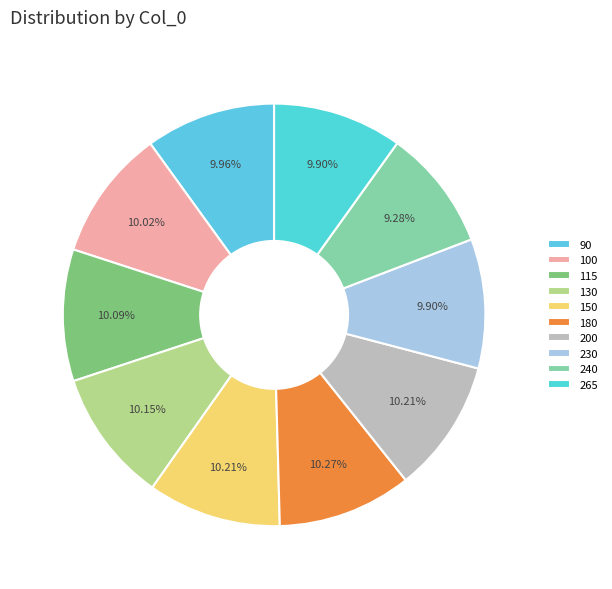

How many slices are in this pie chart?

10